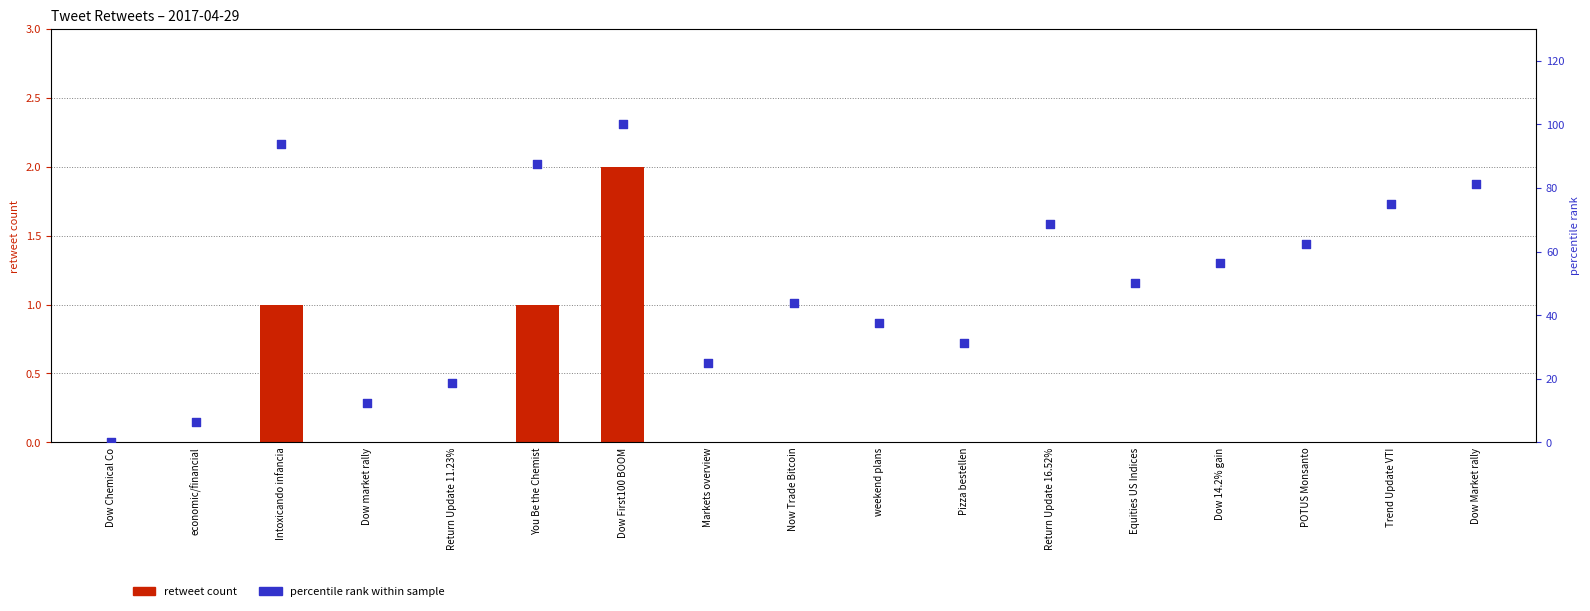

Is the value of percentile rank at Equities US Indices greater than the value of retweet count at Dow First100 BOOM?

Yes